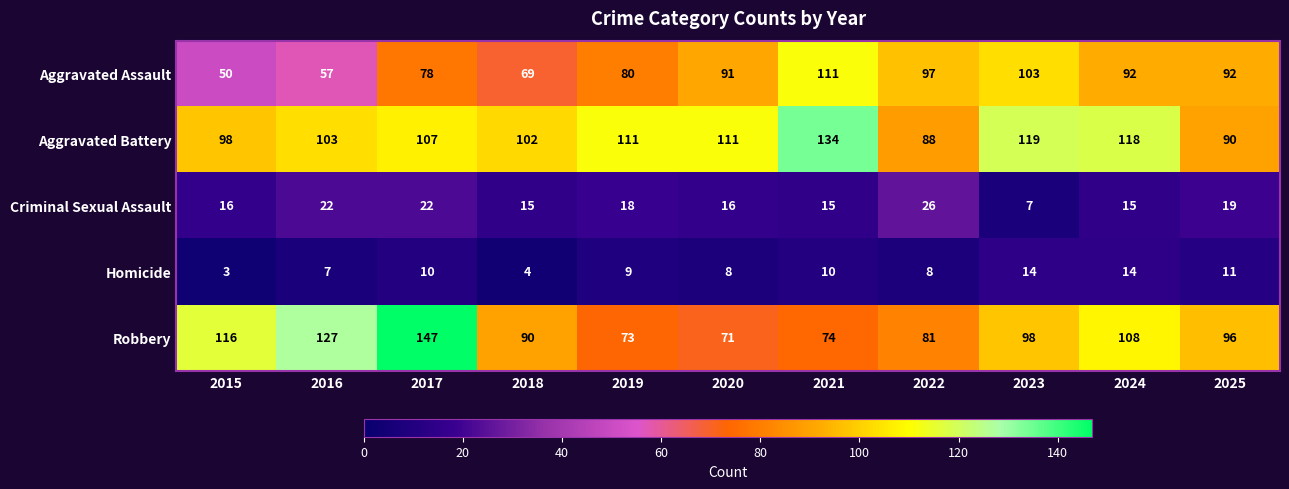

Count the number of categories in the chart.

11